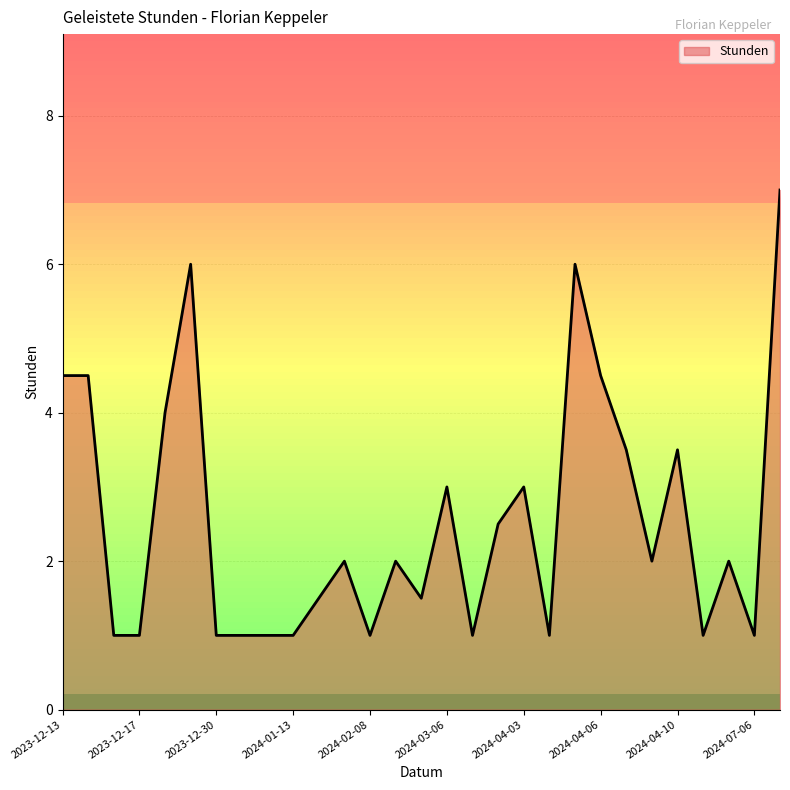

What is the greatest value displayed?

7.0